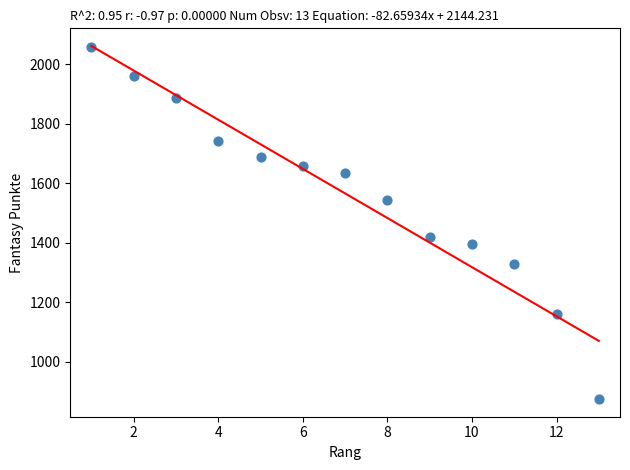

What Y value in the scatter plot is closest to 1466?

1420